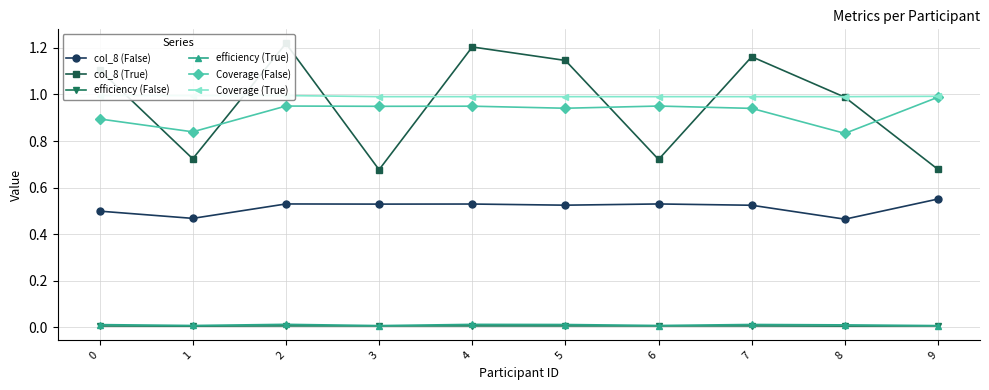

At which category is the sum across all series the highest?

2